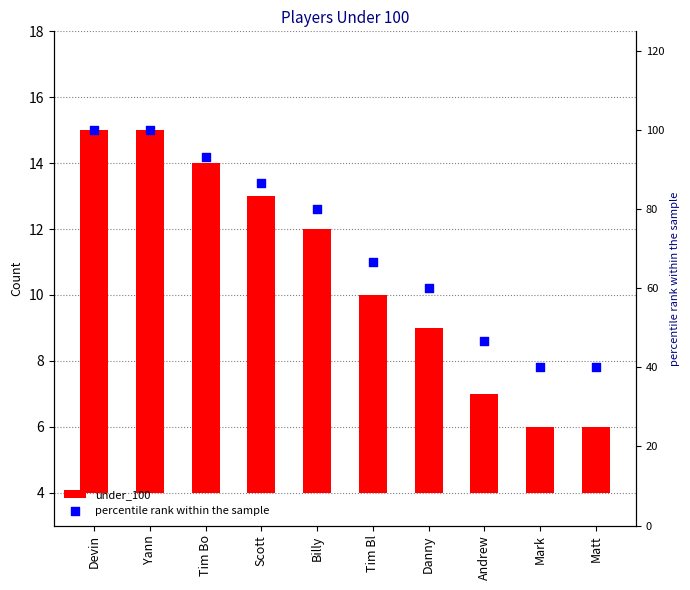

Which series has the widest spread of Y values?

percentile rank within the sample